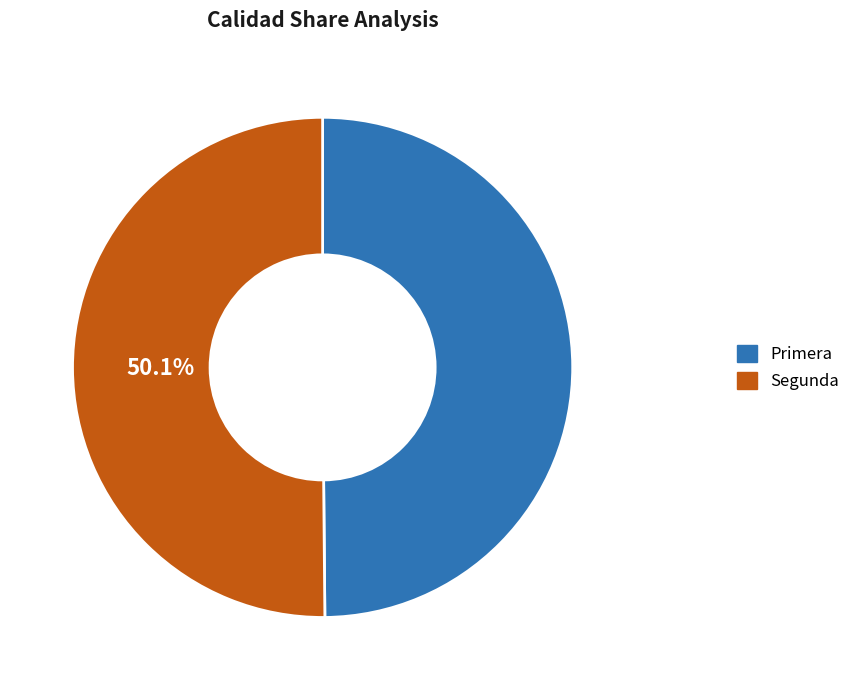

Do Segunda and Primera together represent more than half of the pie?

Yes